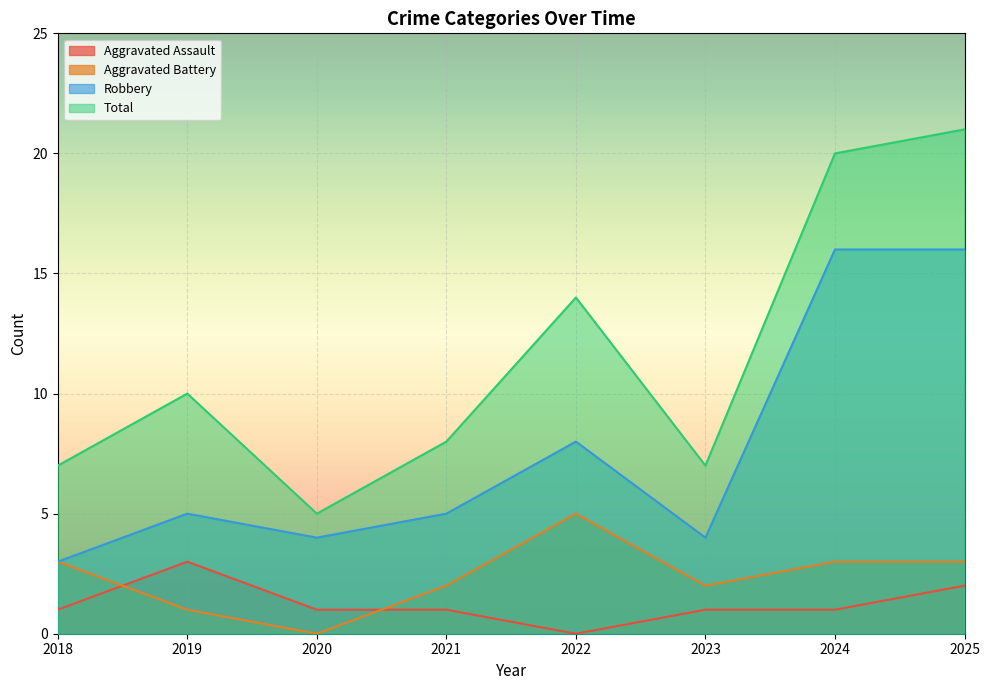

How many lines are shown in the chart?

4